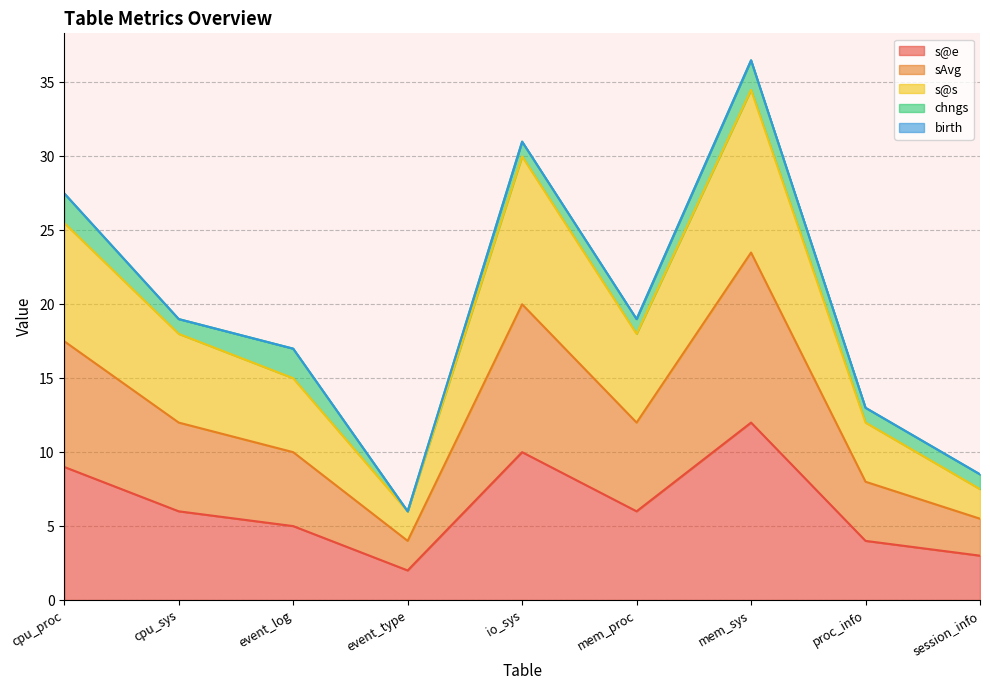

At which category is the sum across all series the highest?

mem_sys